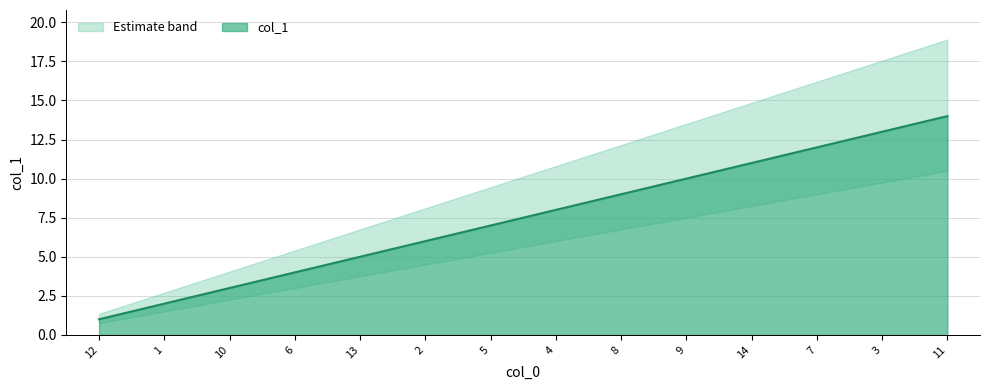

What is the sum of the values at 8 and 13?

14